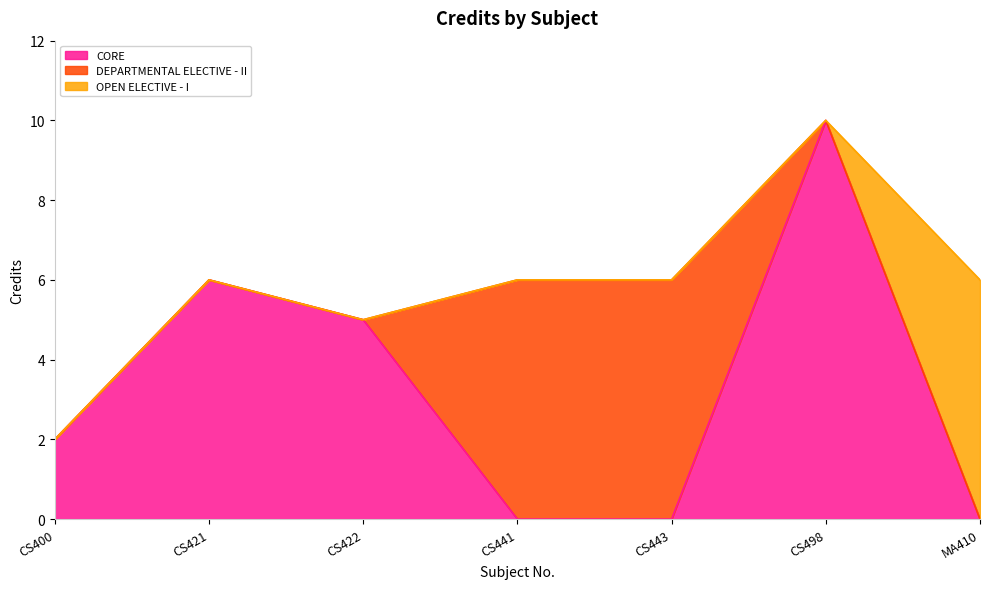

What is the sum of the values at CS443 and CS400?

8